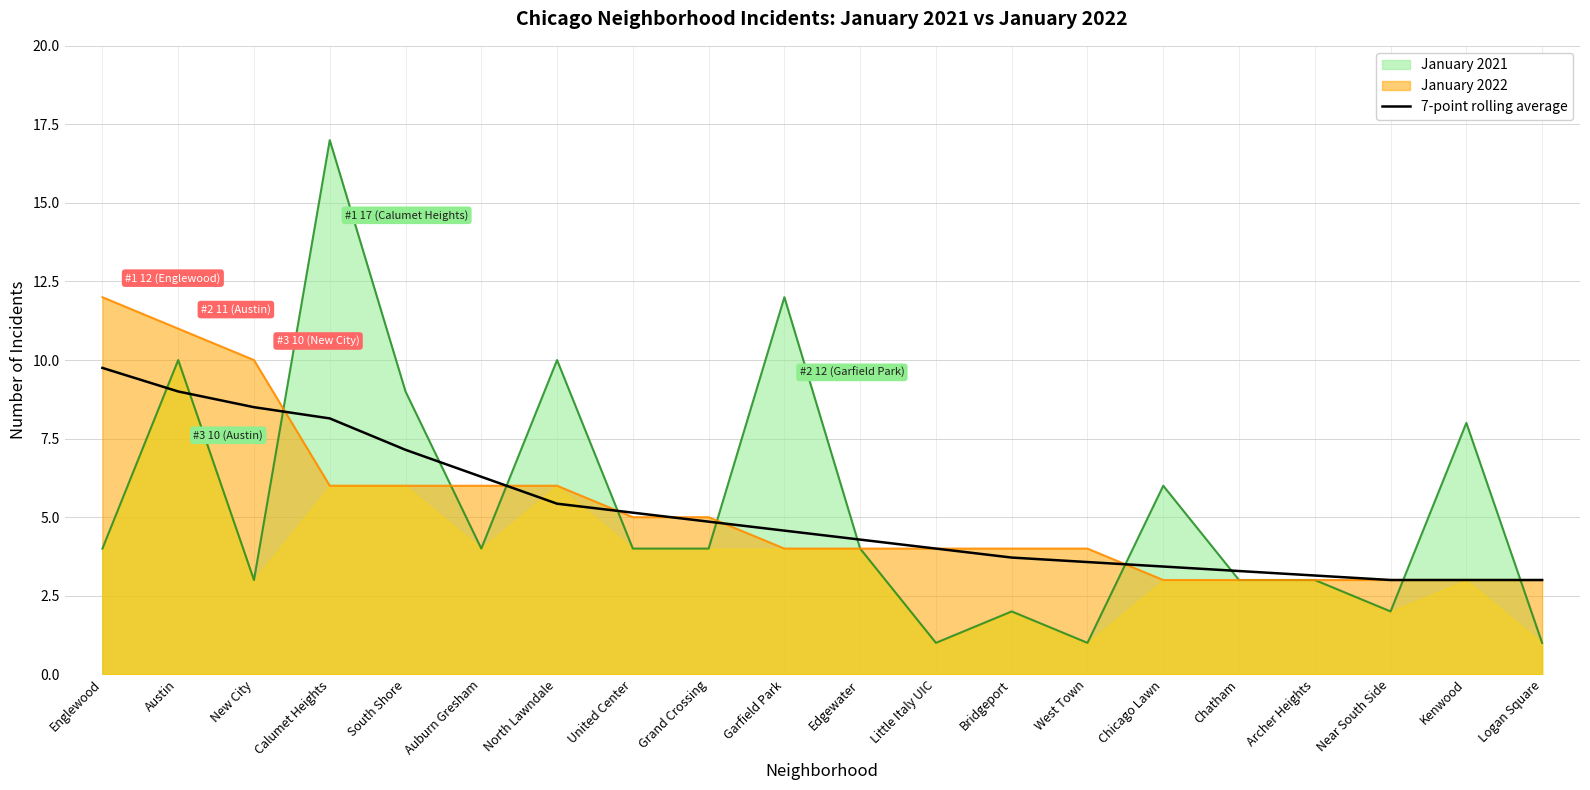

Does the chart display data point markers on the line(s)?

No